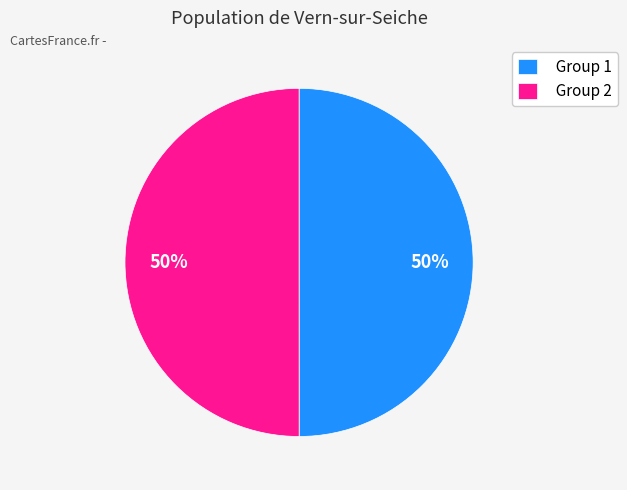

How many segments does this pie chart have?

2